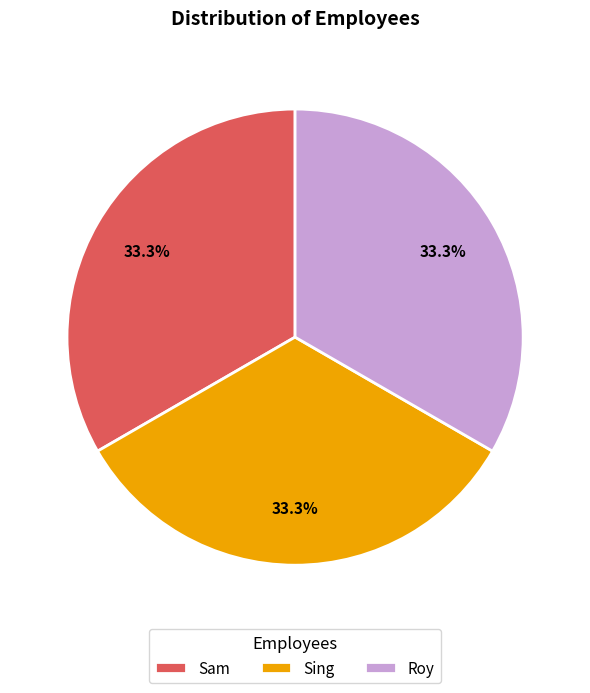

How many slices are in this pie chart?

3